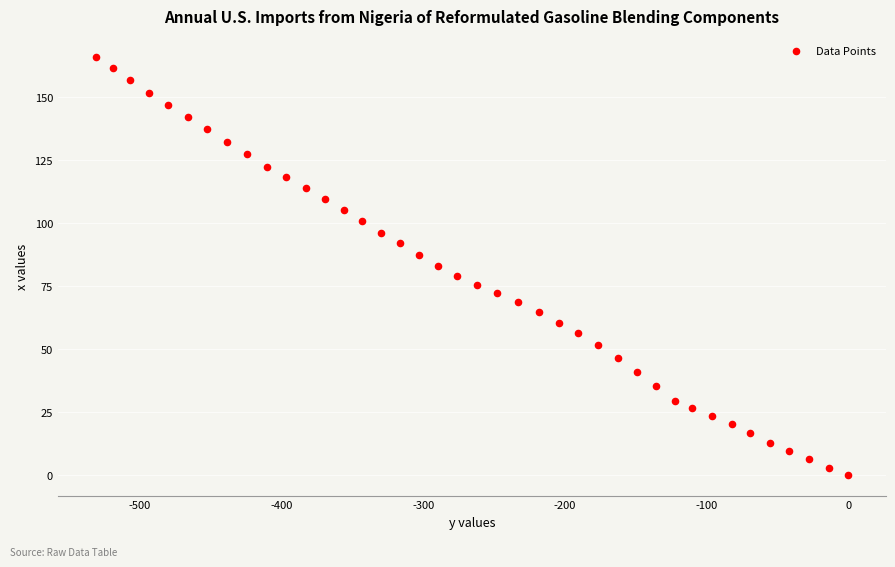

What is the range of X values (max minus min)?

531.4